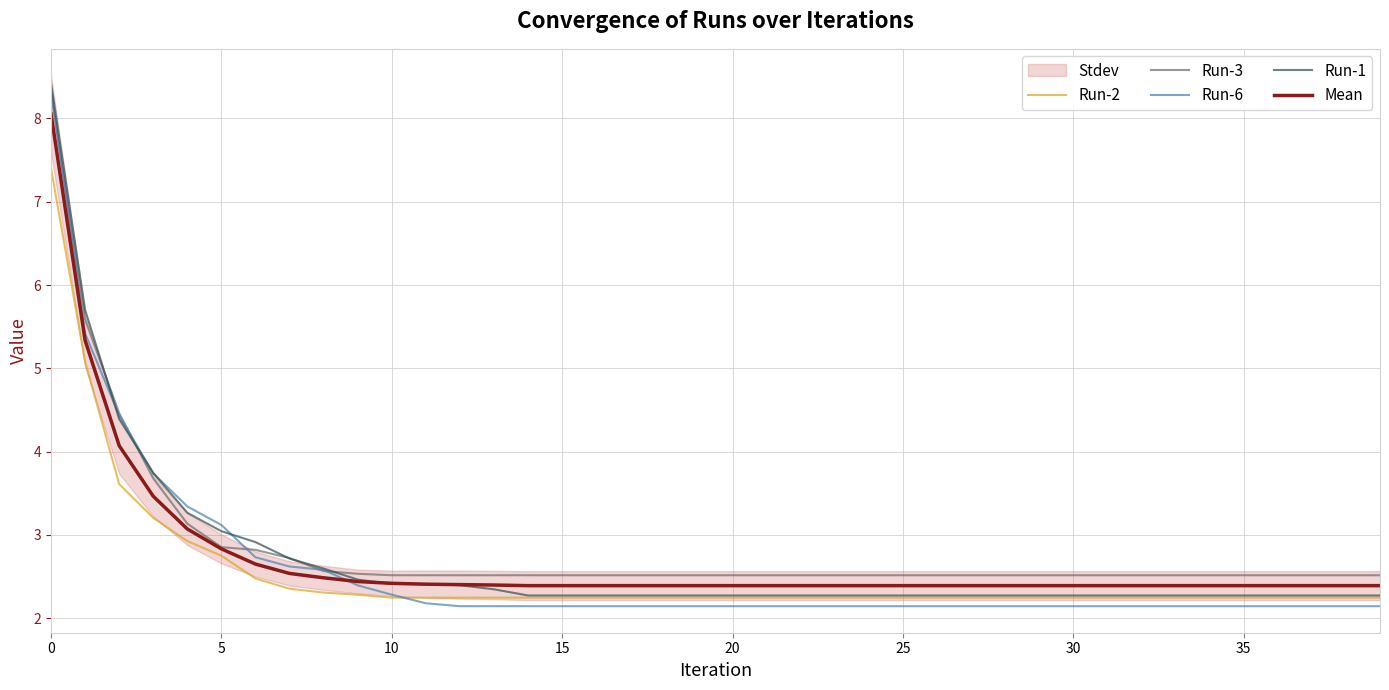

List the series in order of their peak value, lowest first.

Run-2, Mean, Run-3, Run-6, Run-1